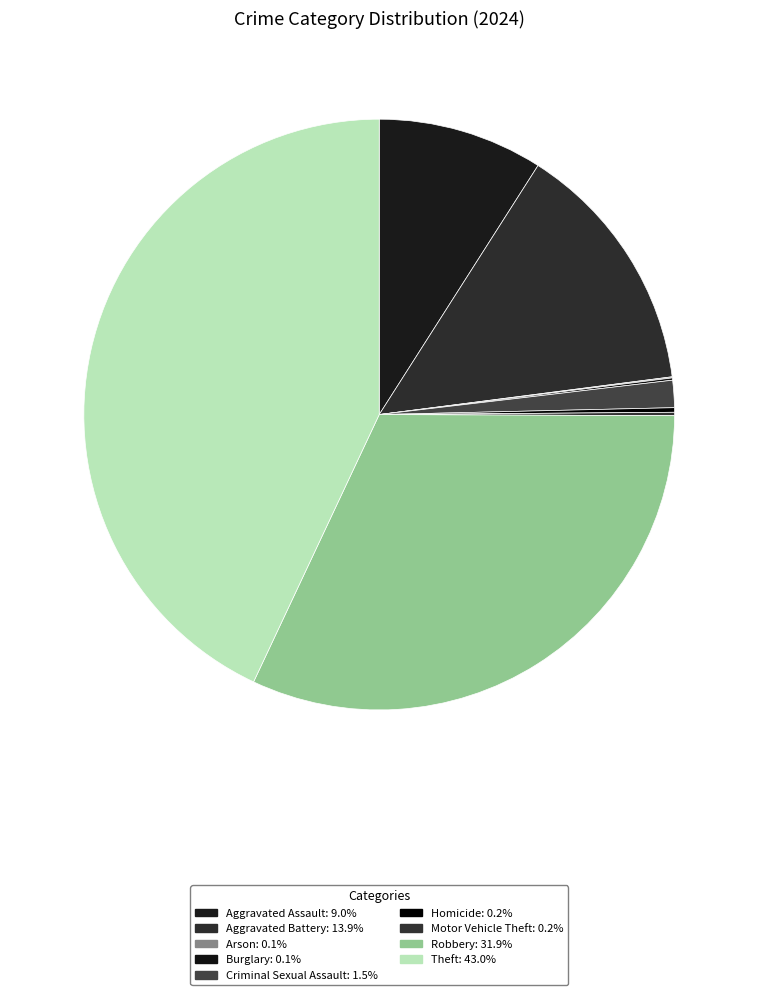

What is the largest slice in the pie chart?

Theft